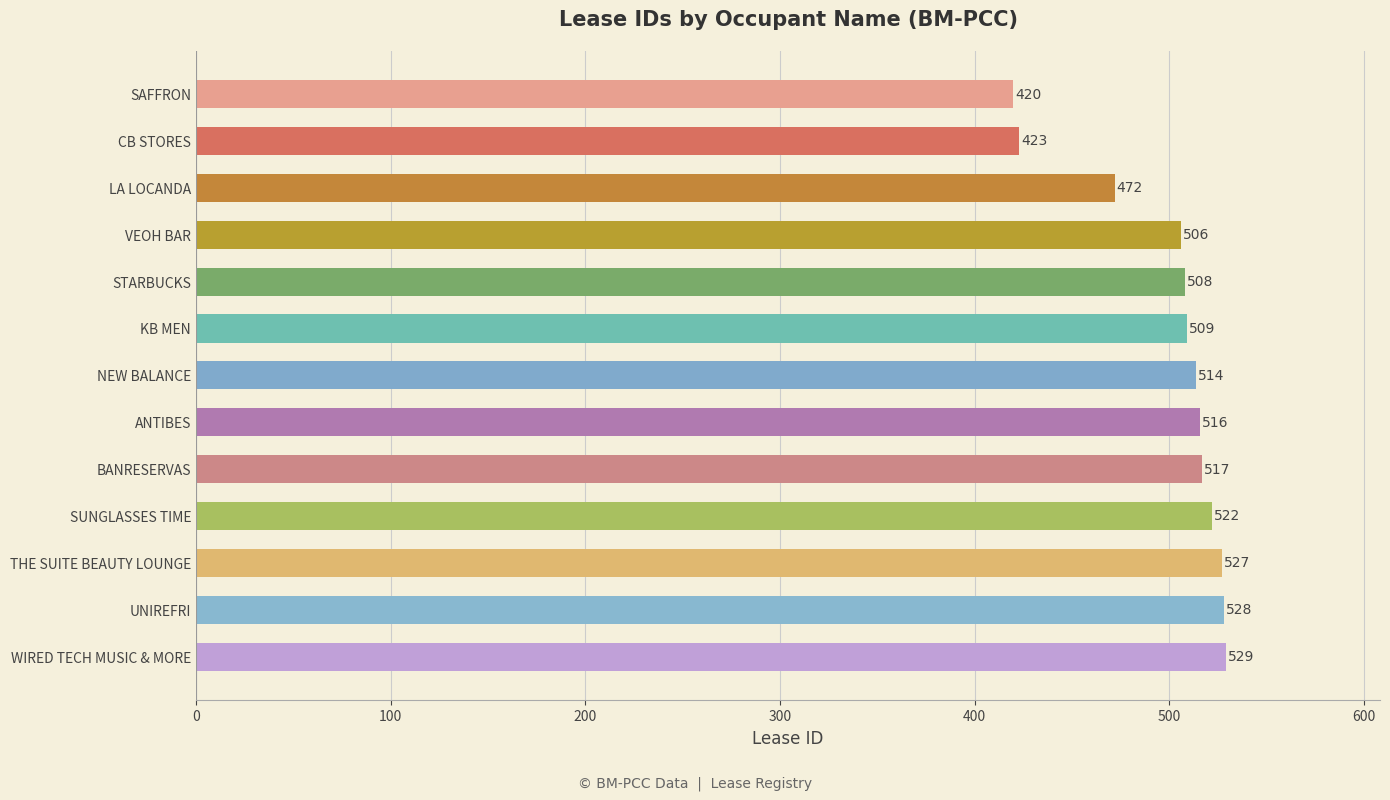

List the labels in order of value, largest first.

WIRED TECH MUSIC & MORE, UNIREFRI, THE SUITE BEAUTY LOUNGE, SUNGLASSES TIME, BANRESERVAS, ANTIBES, NEW BALANCE, KB MEN, STARBUCKS, VEOH BAR, LA LOCANDA, CB STORES, SAFFRON